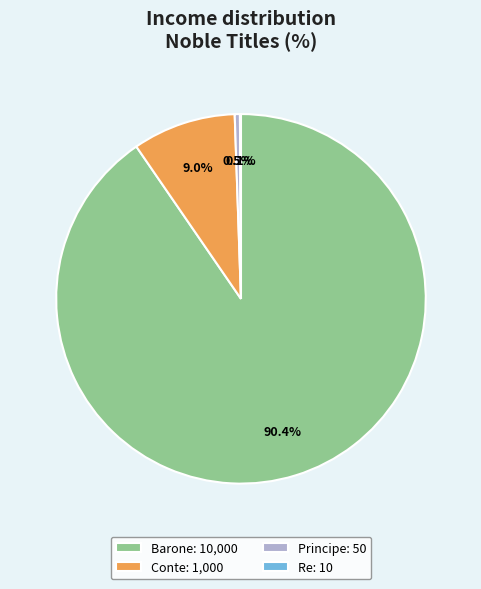

Approximately how many times larger is the value at Barone: 10,000 compared to Conte: 1,000?

10.0